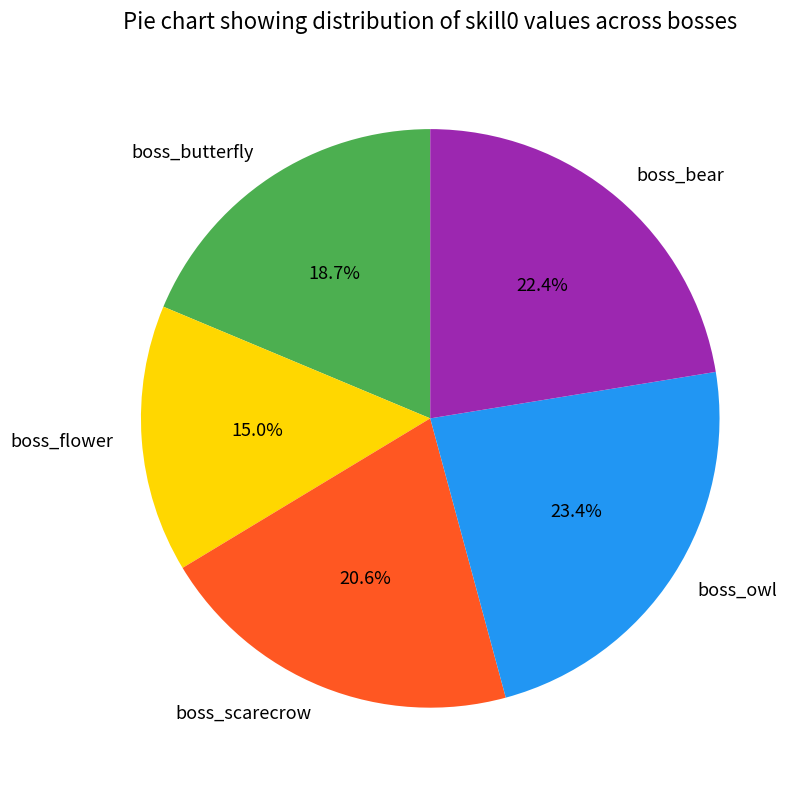

Between boss_flower and boss_butterfly, which is larger?

boss_butterfly